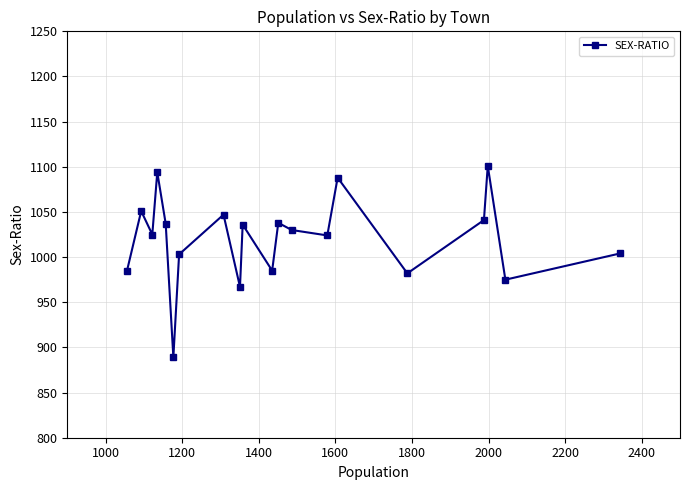

True or false: there are more than 2 points higher than both neighbors.

True